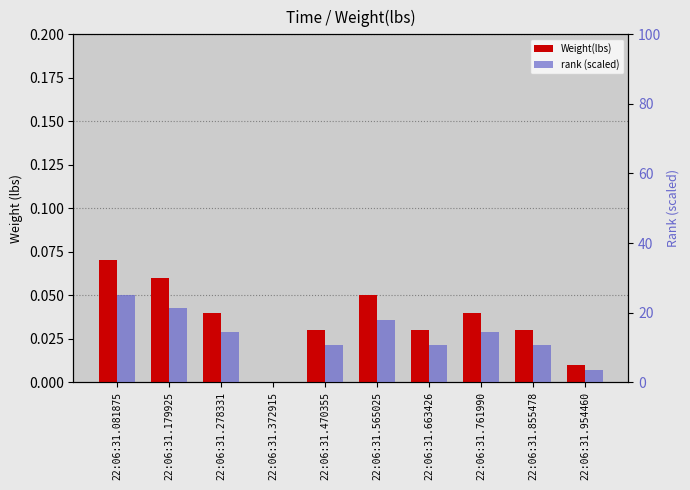

Which series changed the most between 22:06:31.565025 and 22:06:31.855478?

rank (scaled)